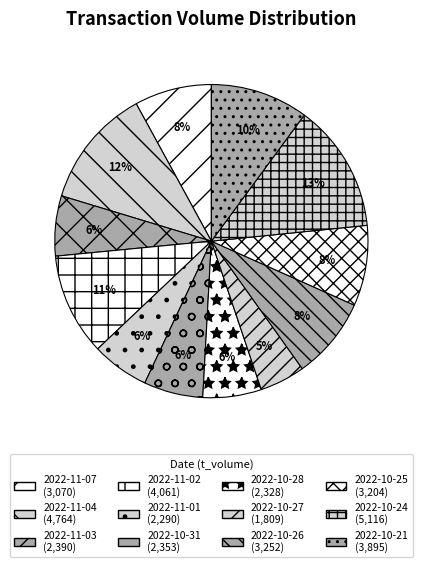

Which category has the biggest portion of the pie?

2022-10-24